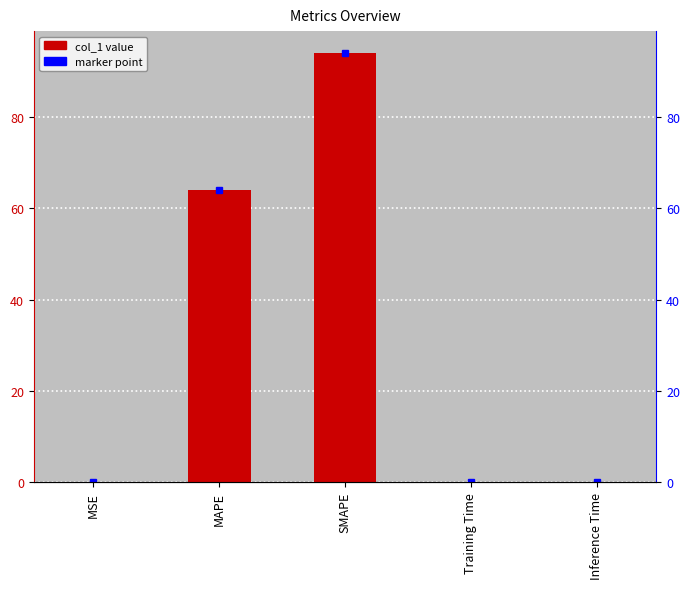

Reading left to right, what are all the values shown in this chart?

MSE=0.0	MAPE=64.0	SMAPE=94.1	Training Time=0.1	Inference Time=0.1